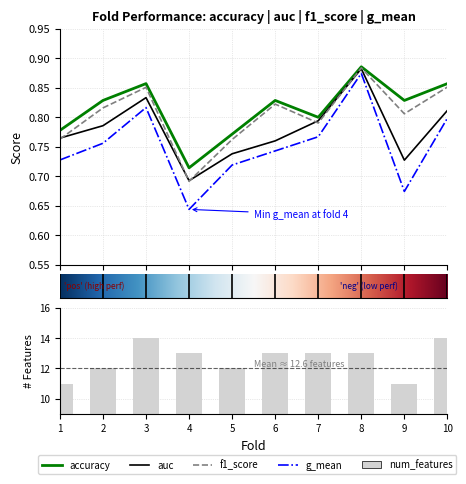

Which series changed the most between 3 and 5?

g_mean